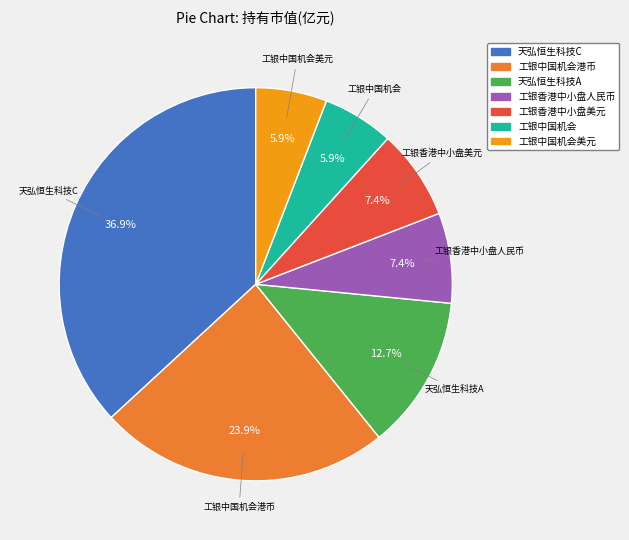

Count the number of slices in the pie.

7